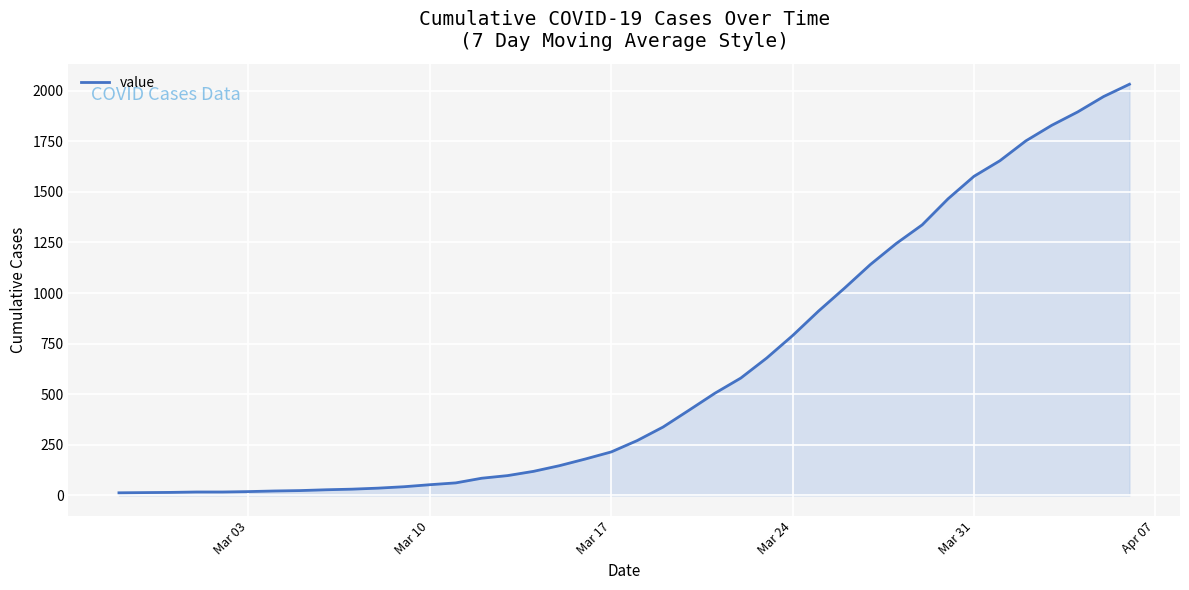

What is the greatest value displayed?

2032